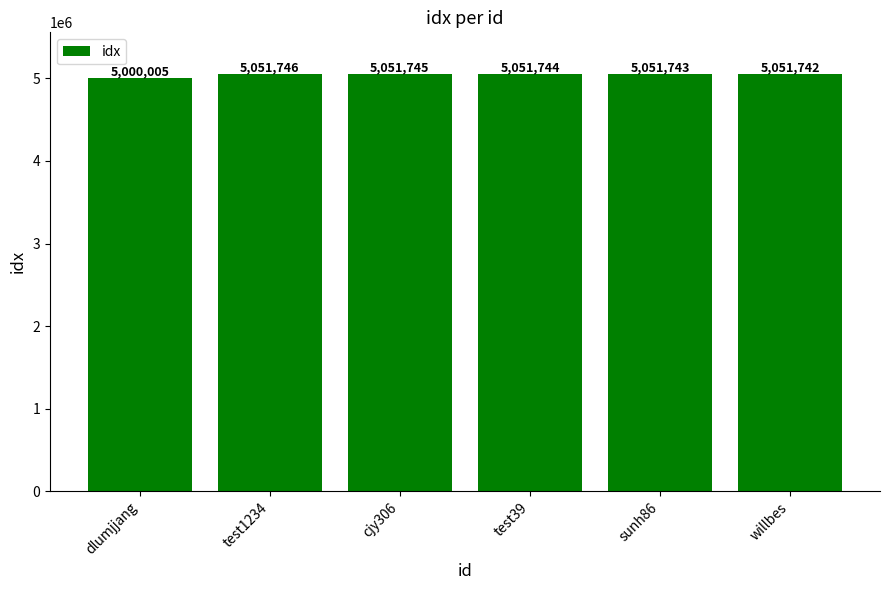

List the labels in order of value, largest first.

test1234, cjy306, test39, sunh86, willbes, dlumjjang